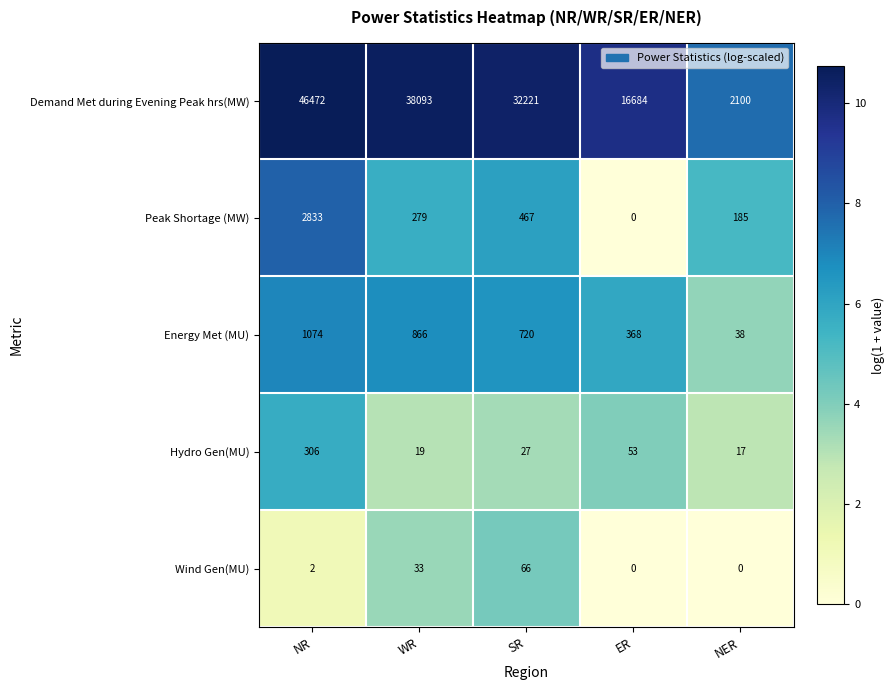

Which series has the widest spread of values?

Demand Met during Evening Peak hrs(MW)